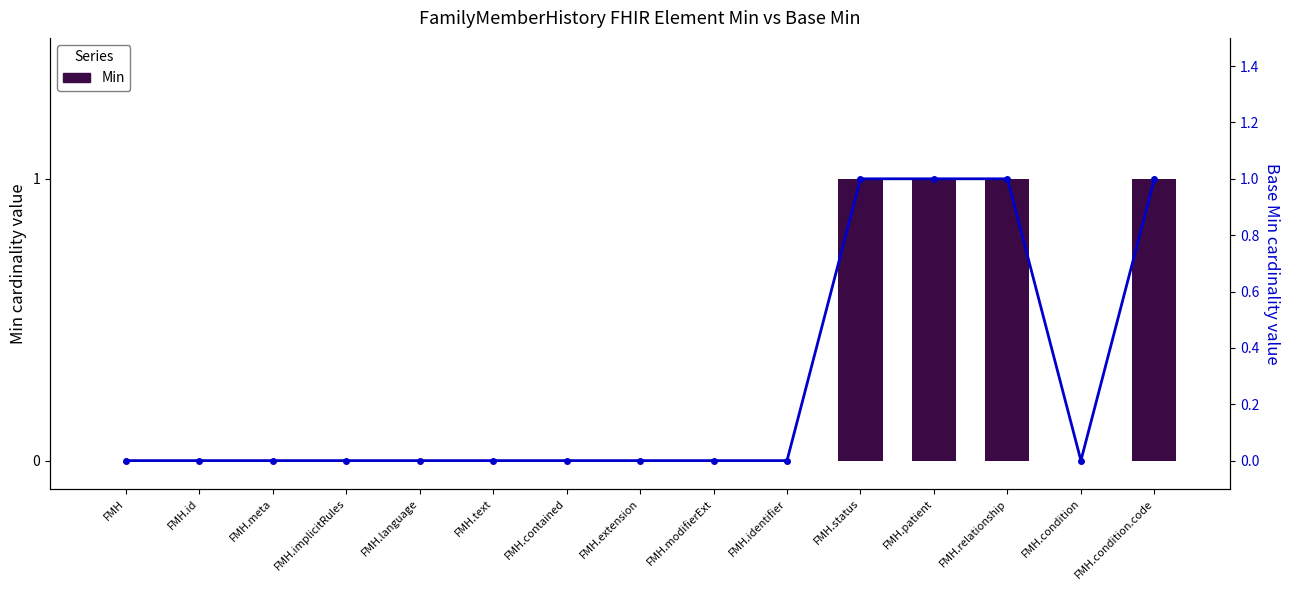

How many values in Min are above zero?

4